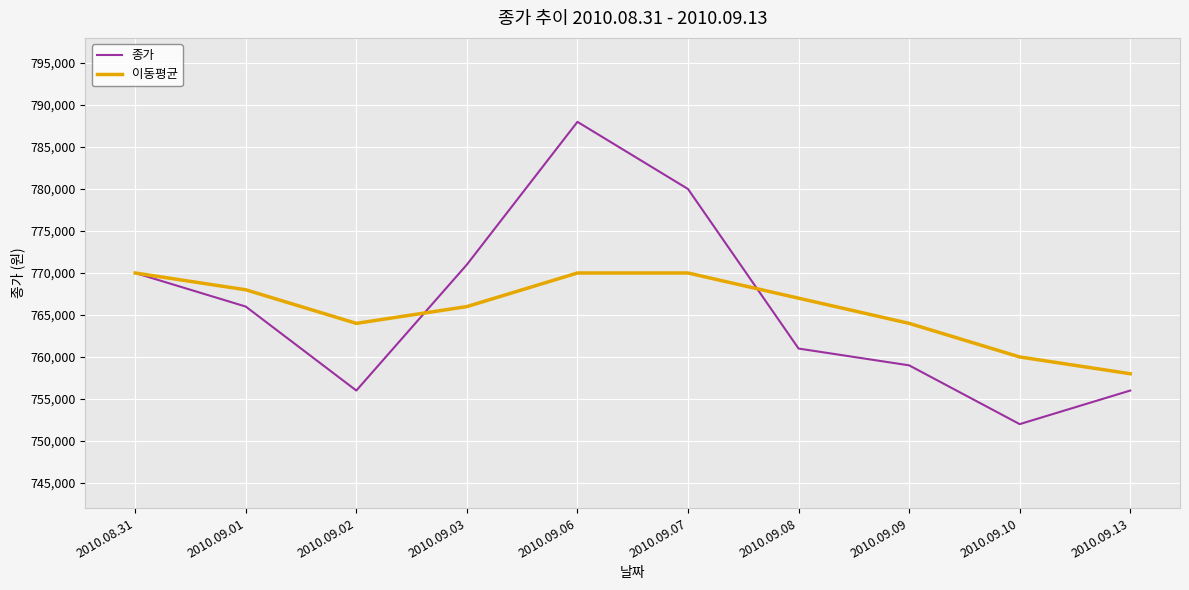

How many lines are shown in the chart?

2